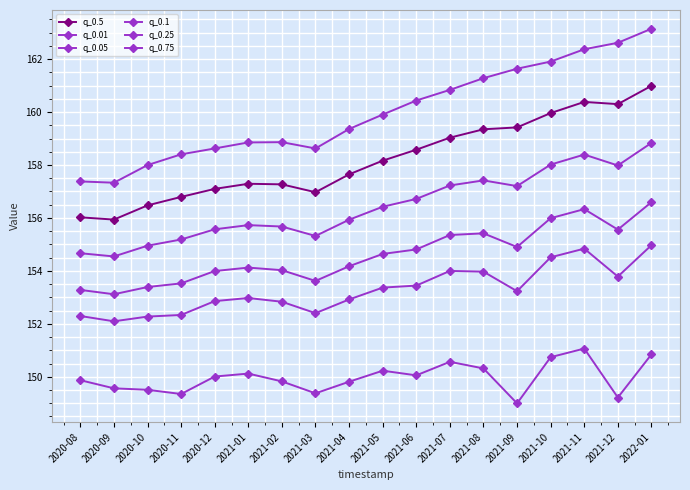

How many categories are shown in the chart?

18